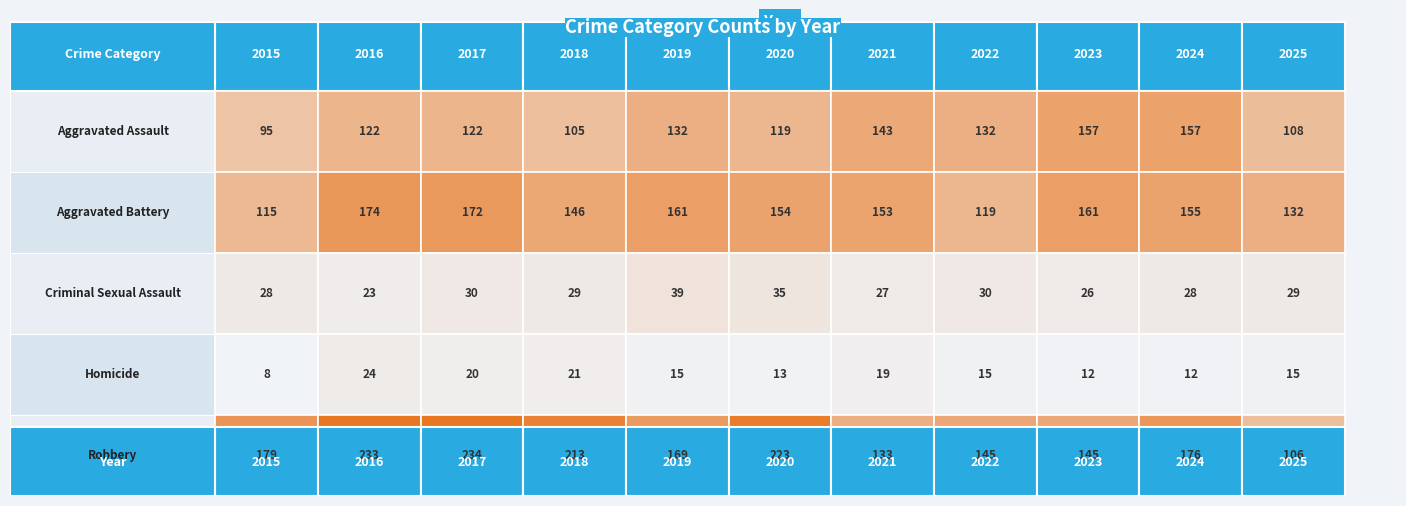

What value does the Aggravated Assault series have at 2018, to the nearest 5?

105